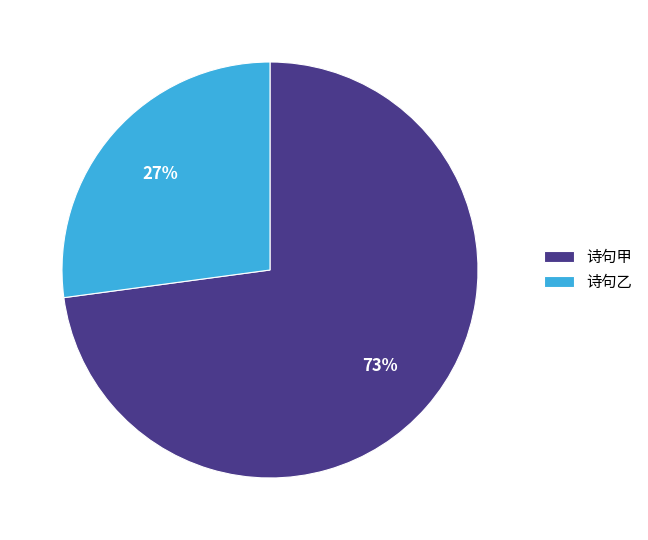

Is the sum of 诗句甲 and 诗句乙 greater than half?

Yes